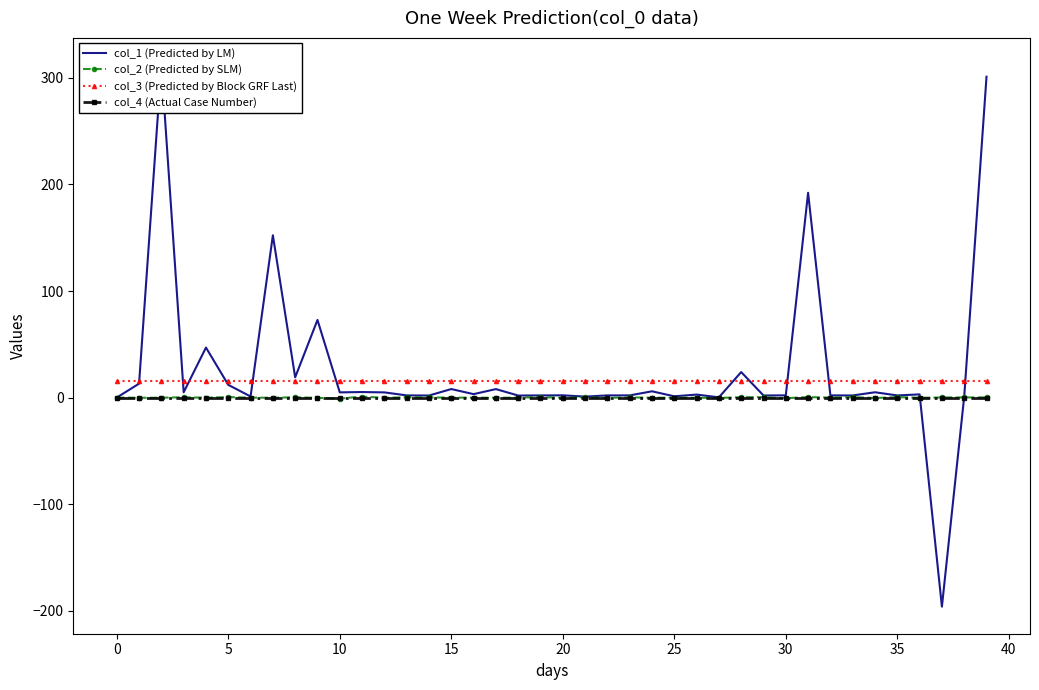

Which has a higher value, 14 or 26?

26